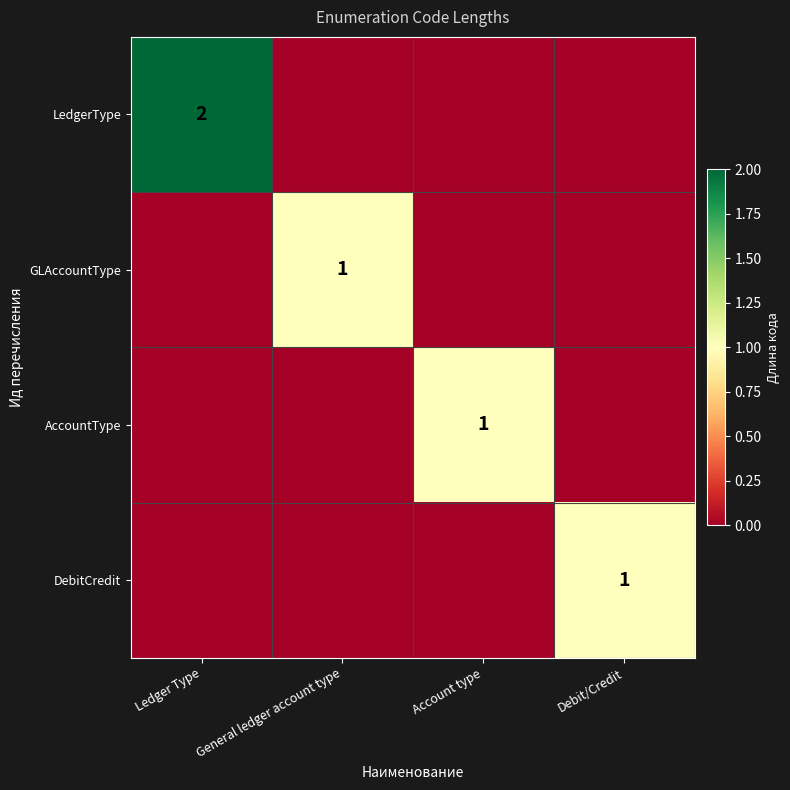

True or false: DebitCredit has a value of 1 at Debit/Credit.

True